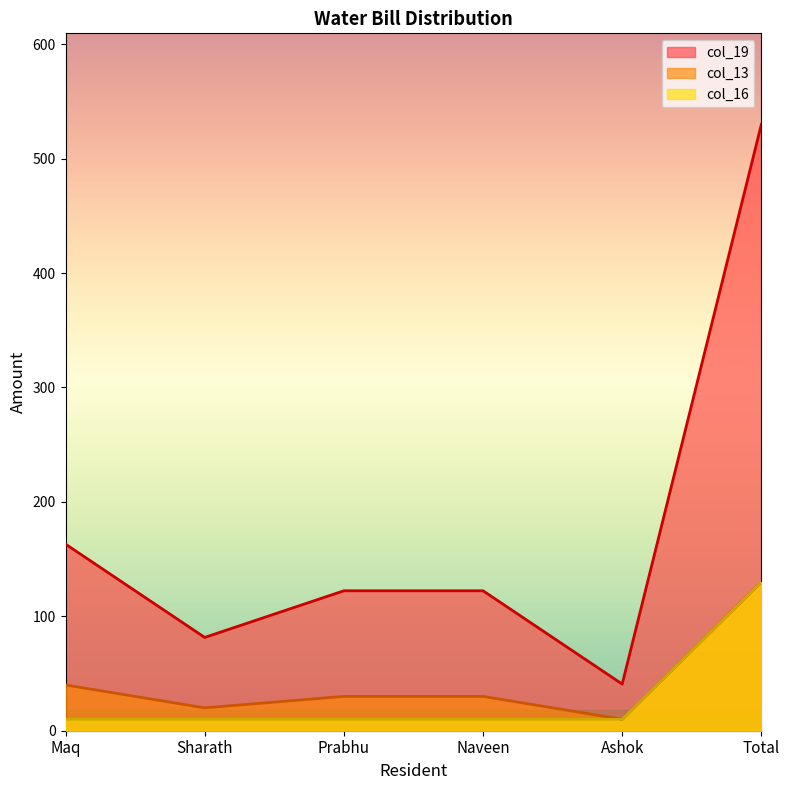

Which category has the highest value in the col_16 series?

Total